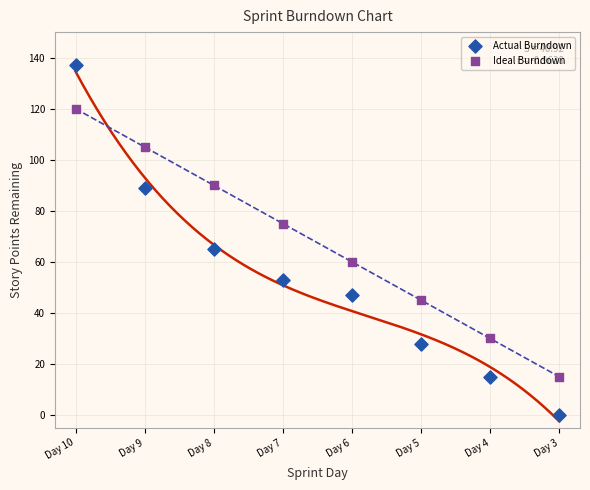

Which series contains the lowest Y value?

Actual Burndown